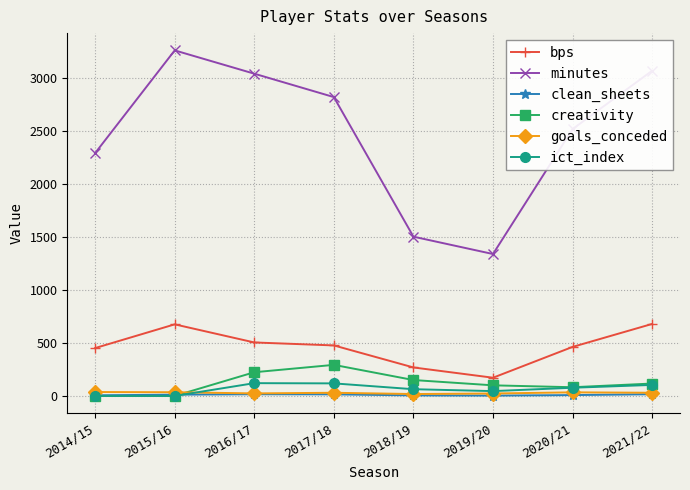

What is the label of the 3rd point from the left?

2016/17